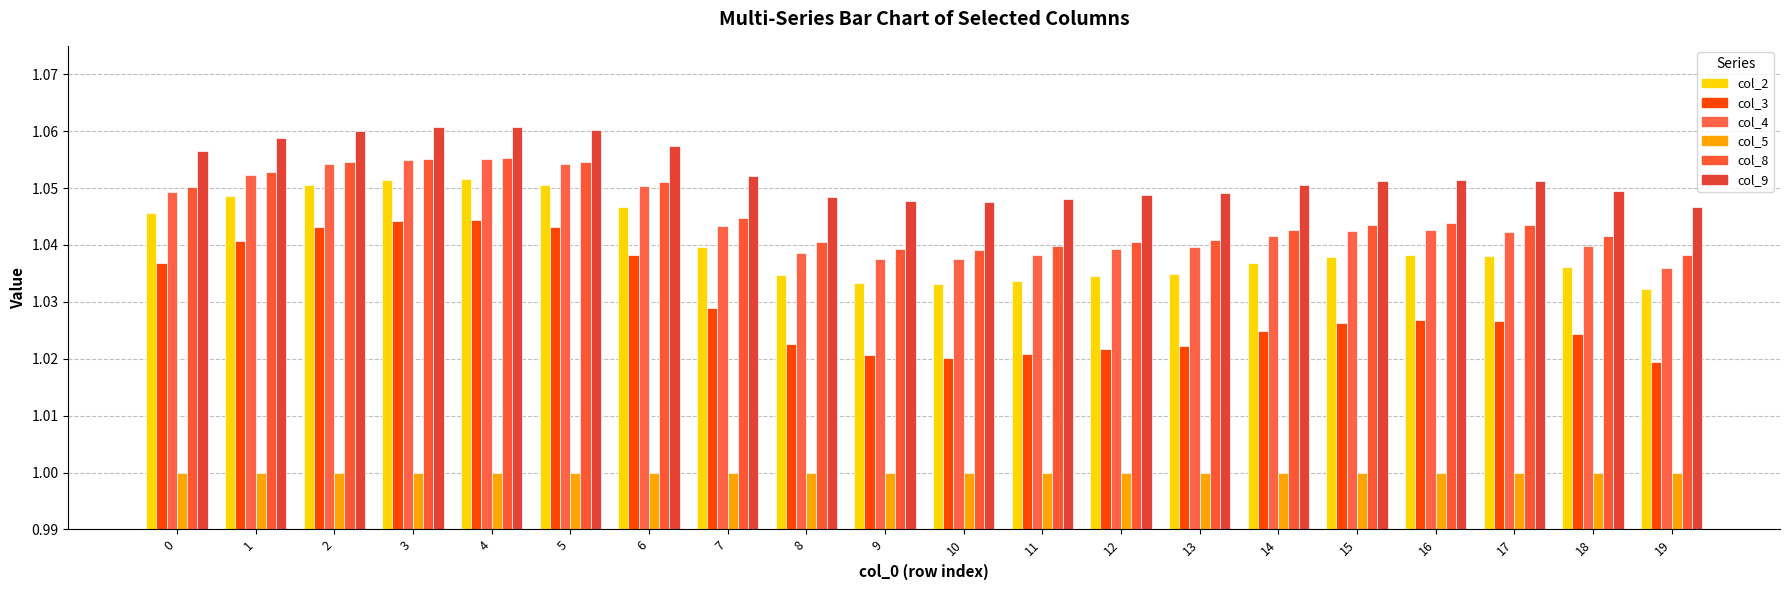

The value of col_9 at 2 is 1.7. True or false?

False